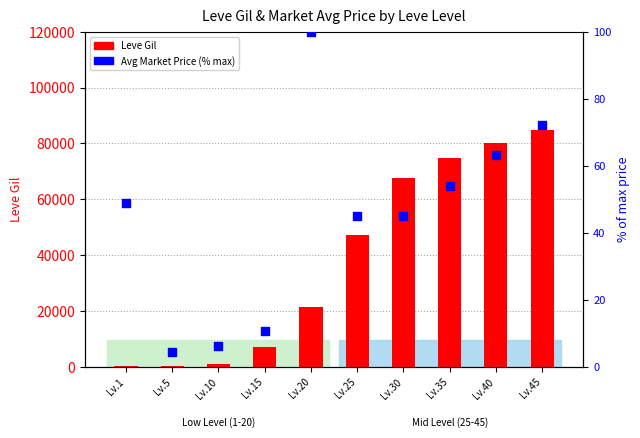

Which series contains the lowest Y value?

currentAveragePrice (% of max)